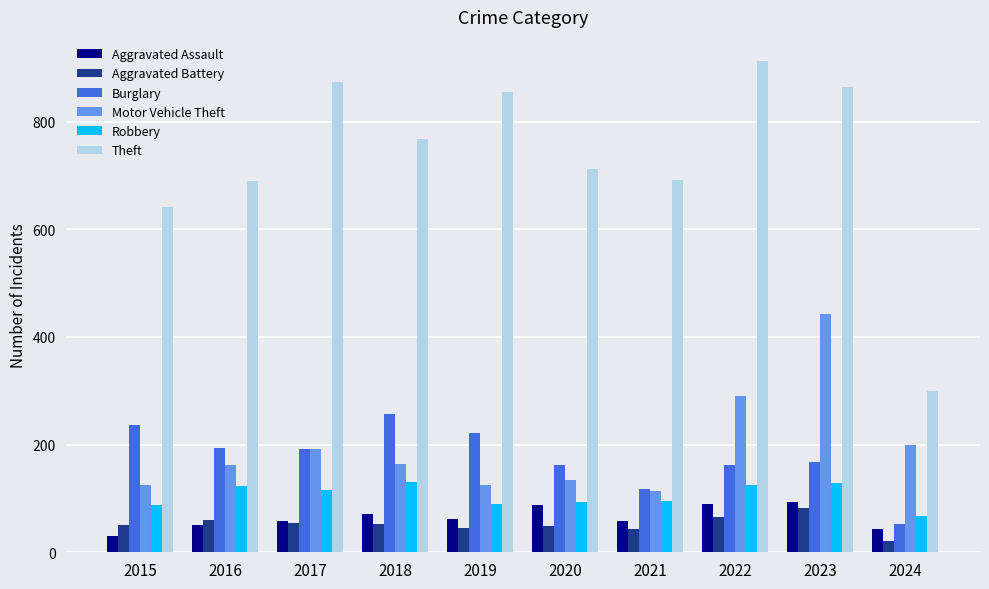

Is the value of Aggravated Assault at 2018 greater than the value of Motor Vehicle Theft at 2020?

No